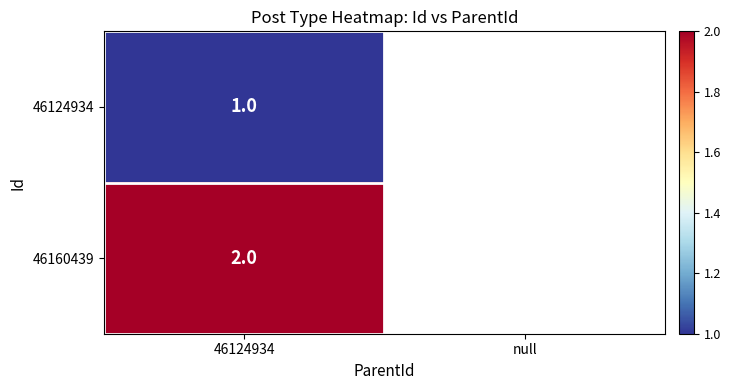

How many data points does each series have?

2